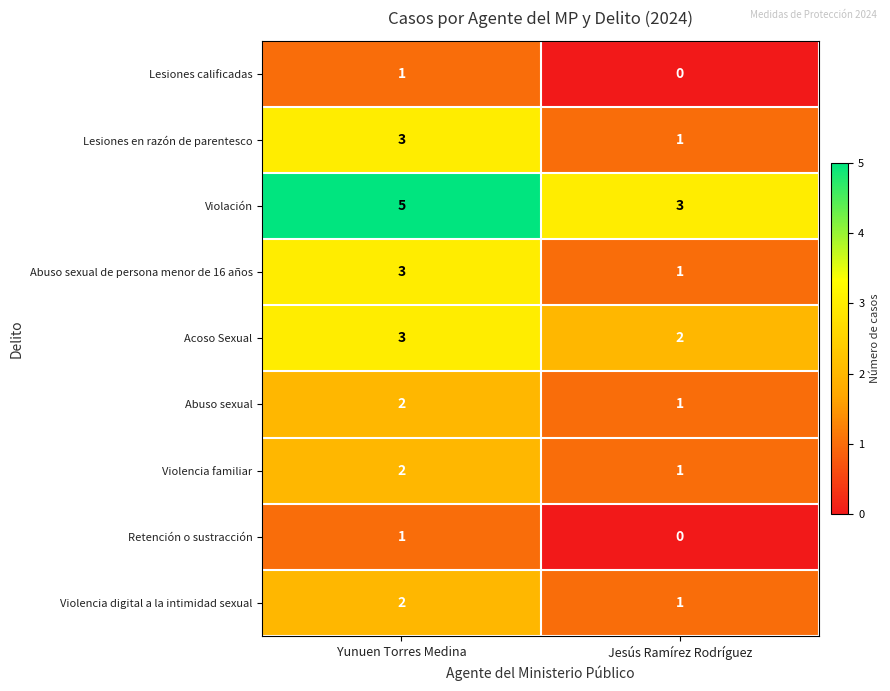

Read the Violación value at Yunuen Torres Medina.

5